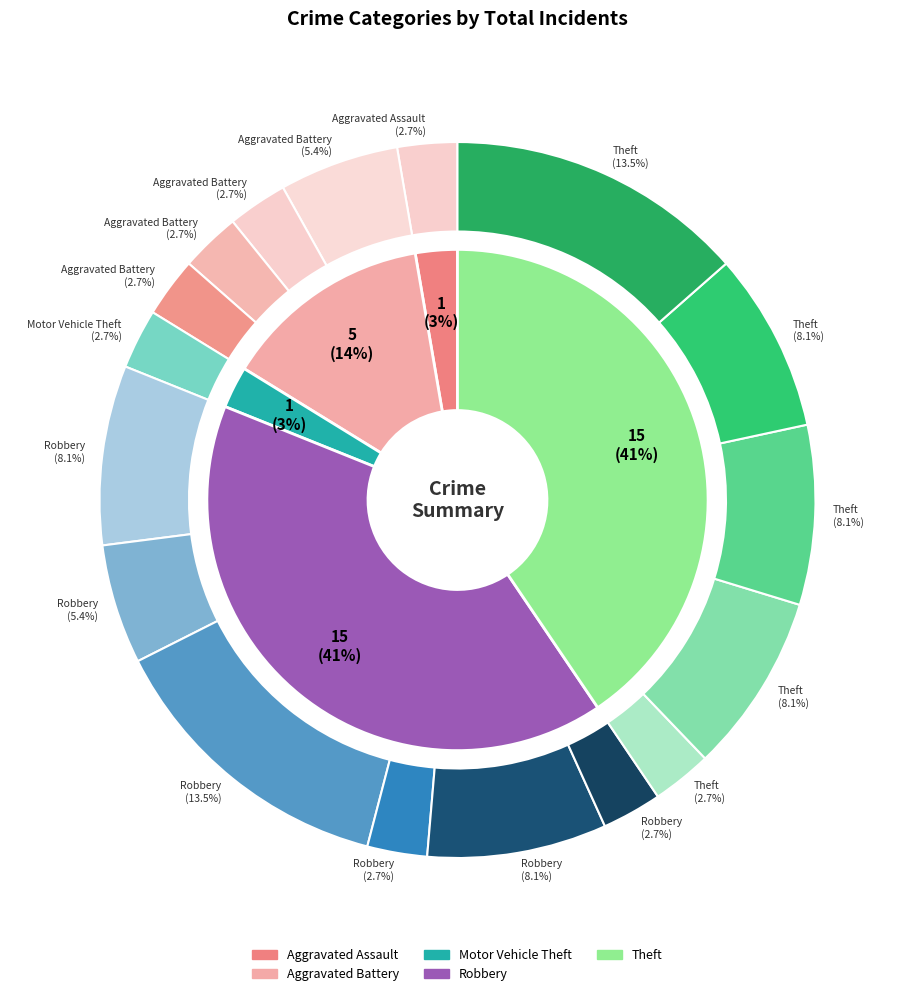

Does any single category account for the majority?

No